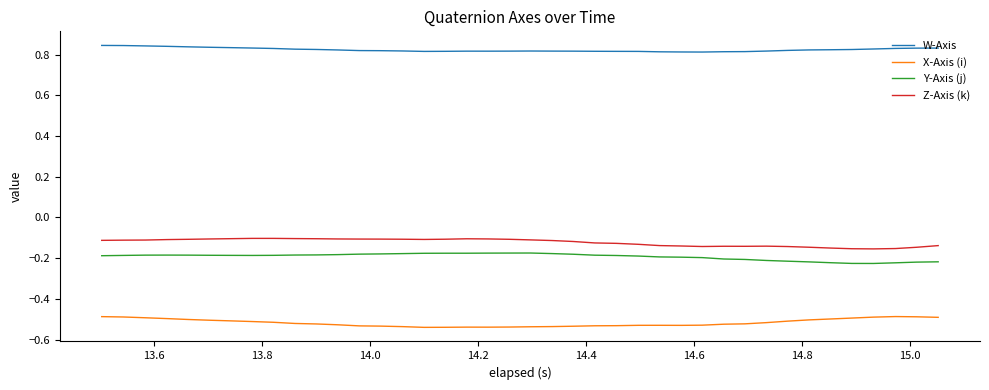

True or false: Z-Axis (k) has more than 0 points higher than both neighbors.

True